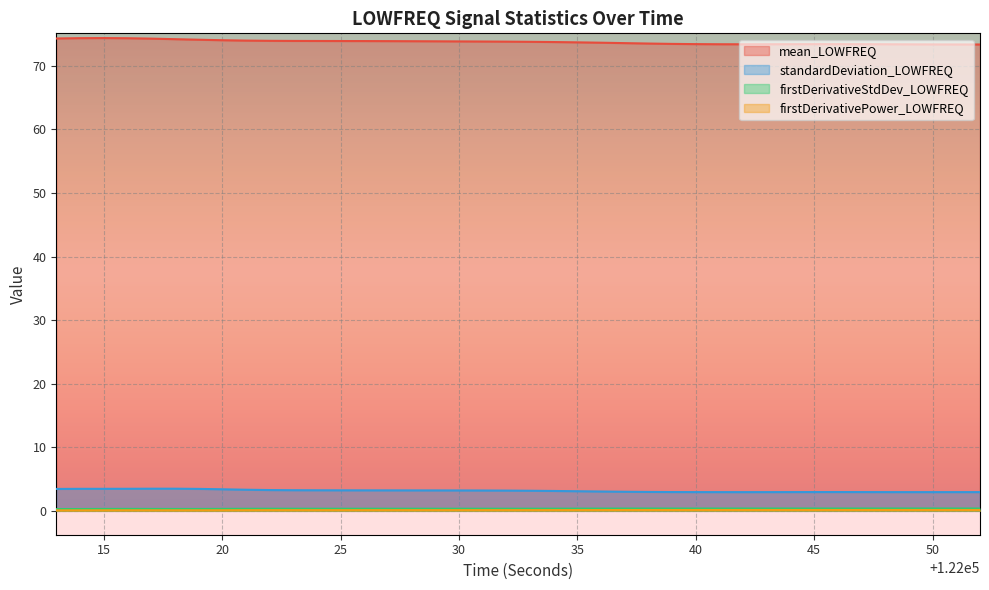

Where does the standardDeviation_LOWFREQ series first go above 3?

122013